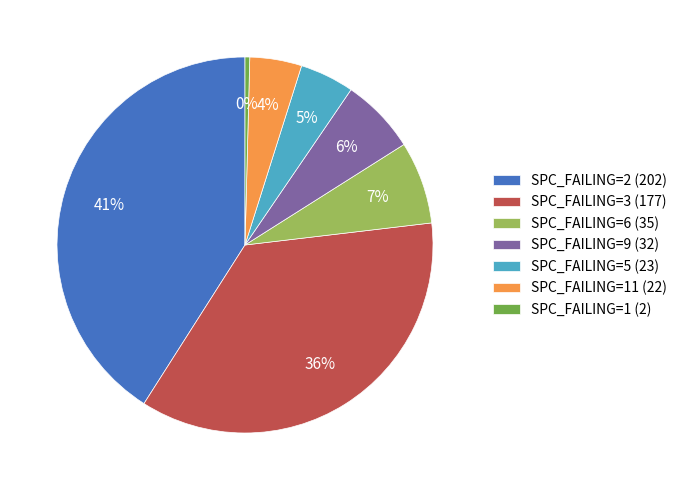

What percentage is the SPC_FAILING=6 (35) slice, to the nearest percent?

7%